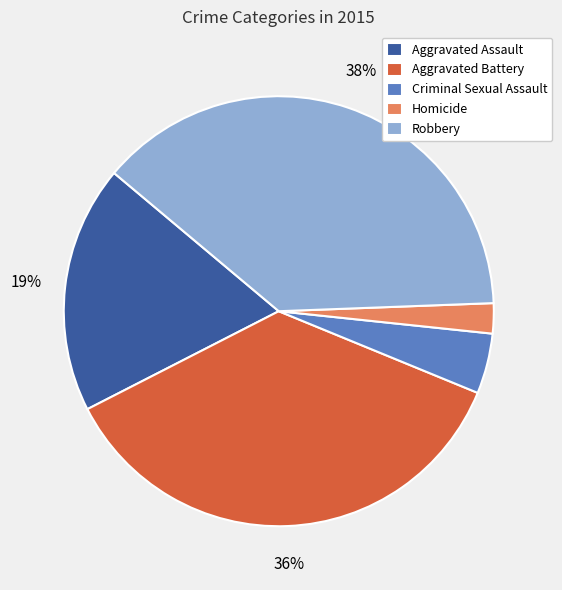

The Aggravated Assault slice represents 10% of the pie. True or false?

False